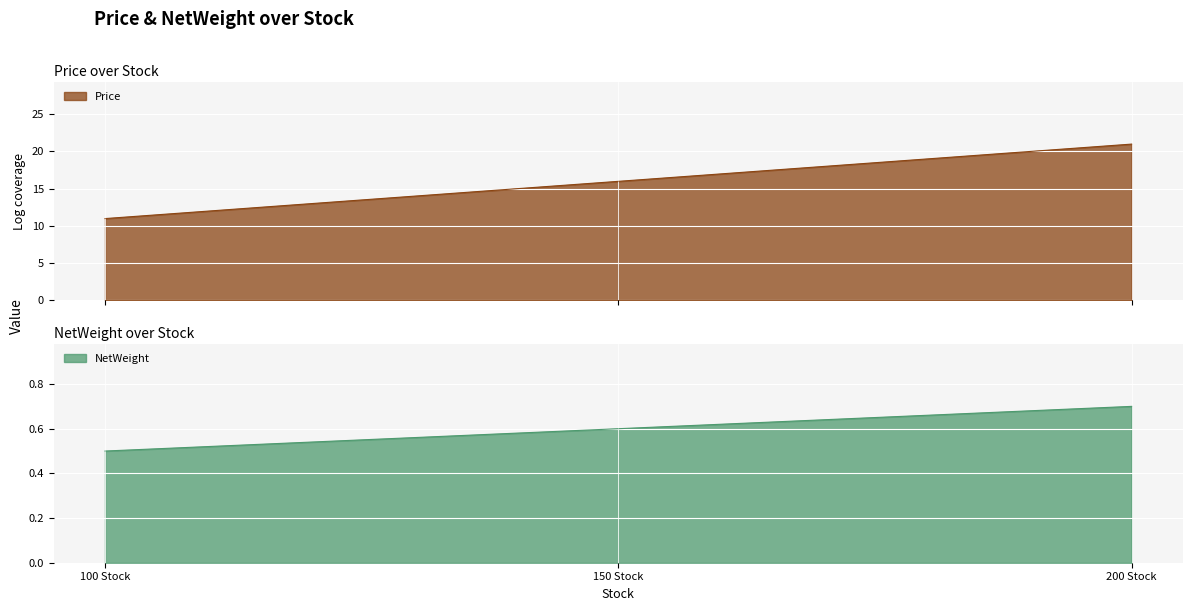

What is the maximum value shown in the chart?

21.0